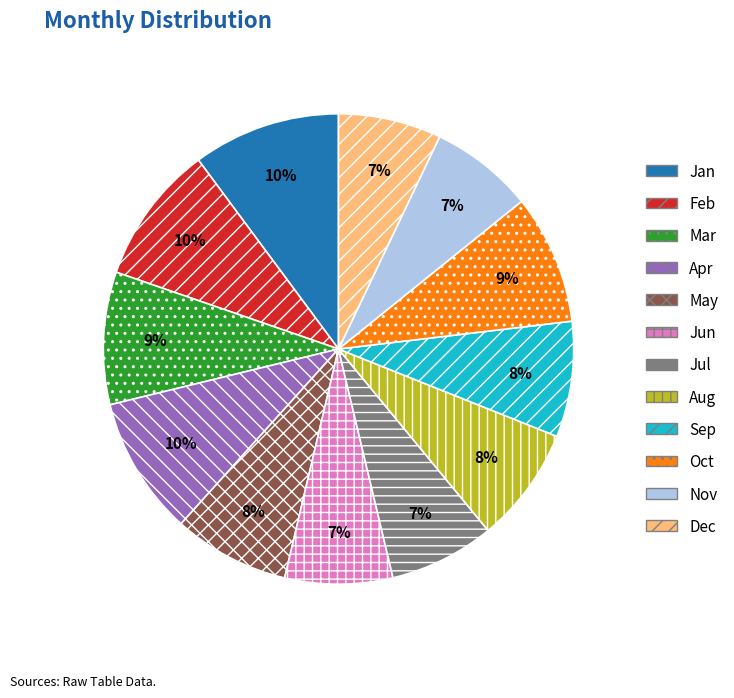

Is it true that Mar is 9% of the pie?

True